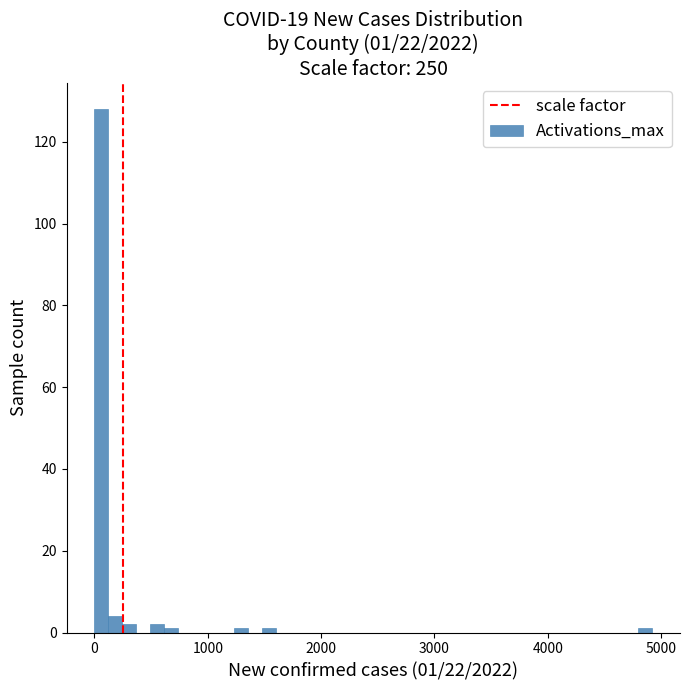

Read against the x-axis, roughly where is the centre of the tallest bar?

100